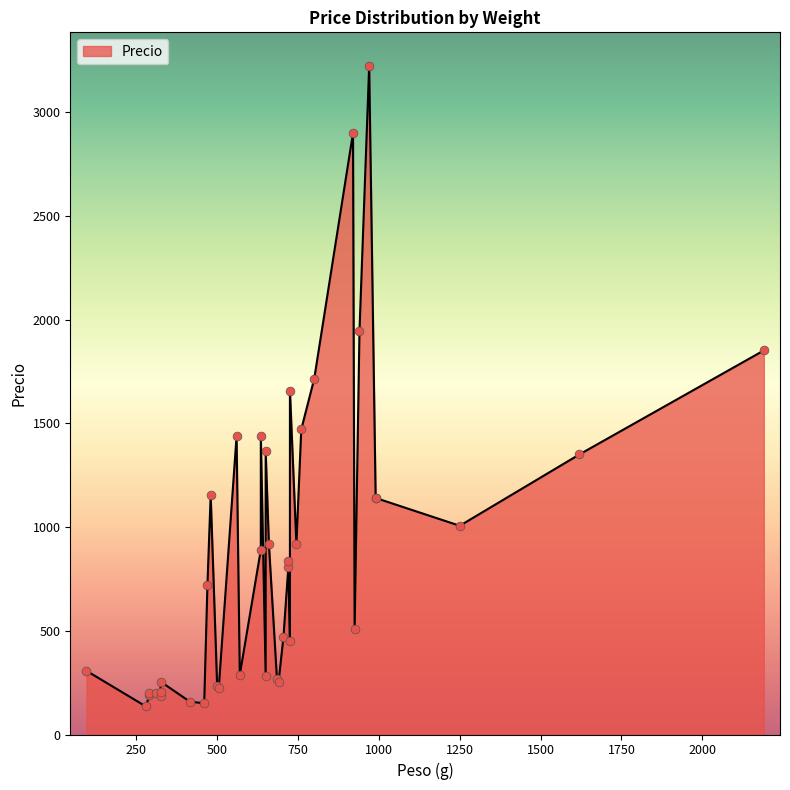

What is the change in value from 2 to 34?

+605